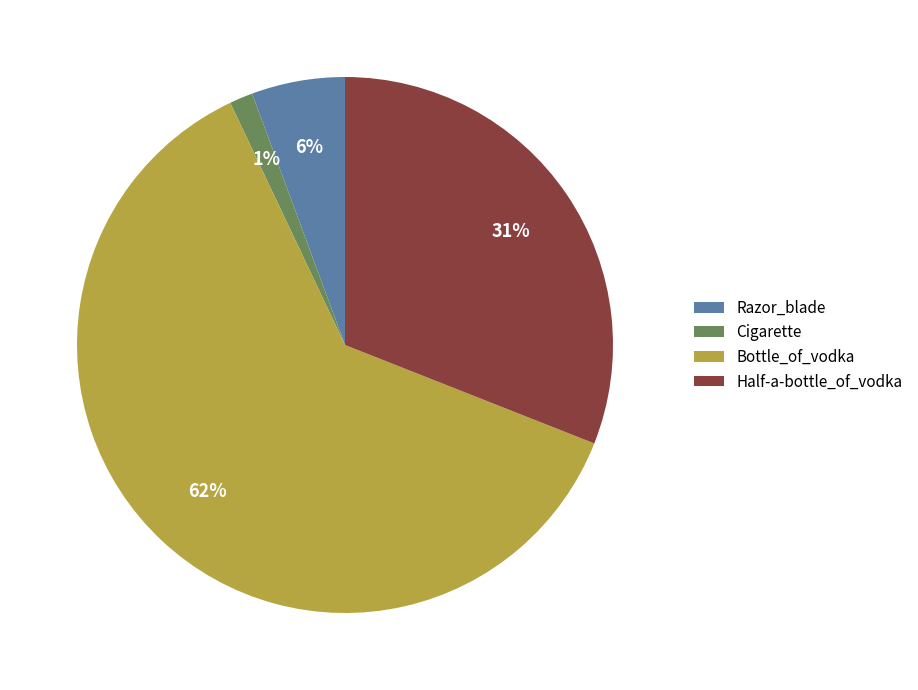

Does Bottle_of_vodka account for over 50% of the chart?

Yes